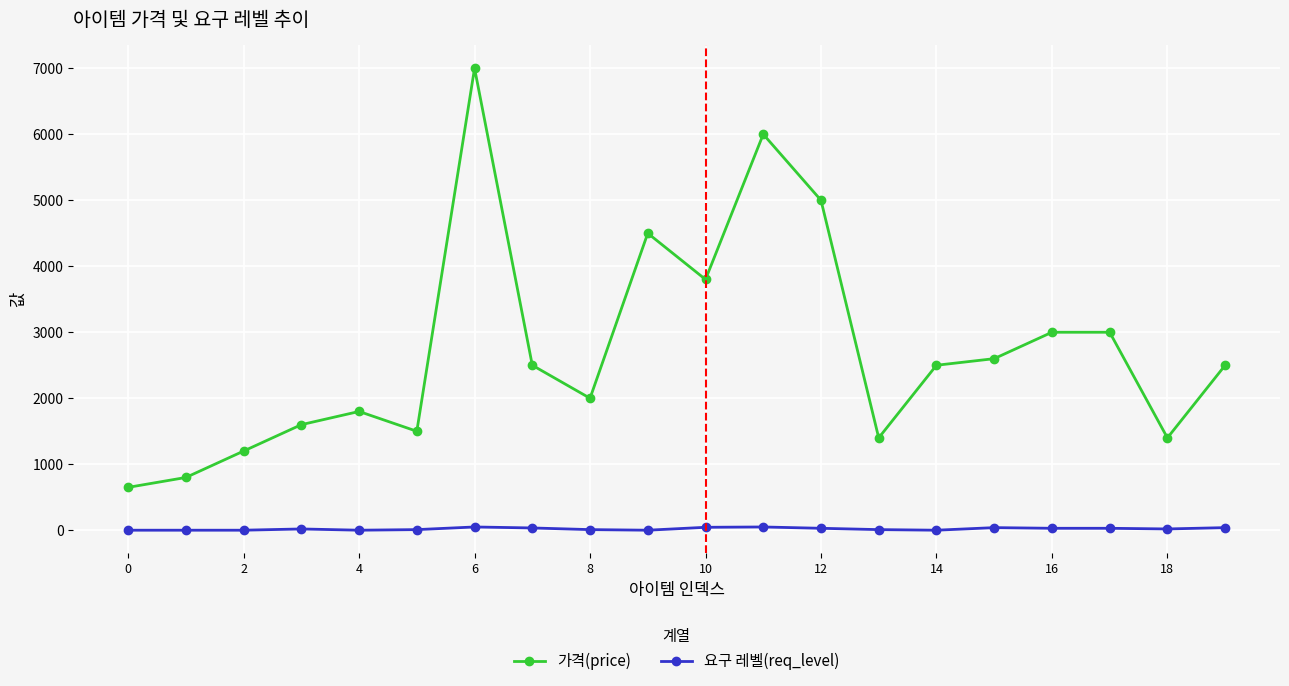

True or false: 요구 레벨(req_level) and 가격(price) intersect in this chart.

False